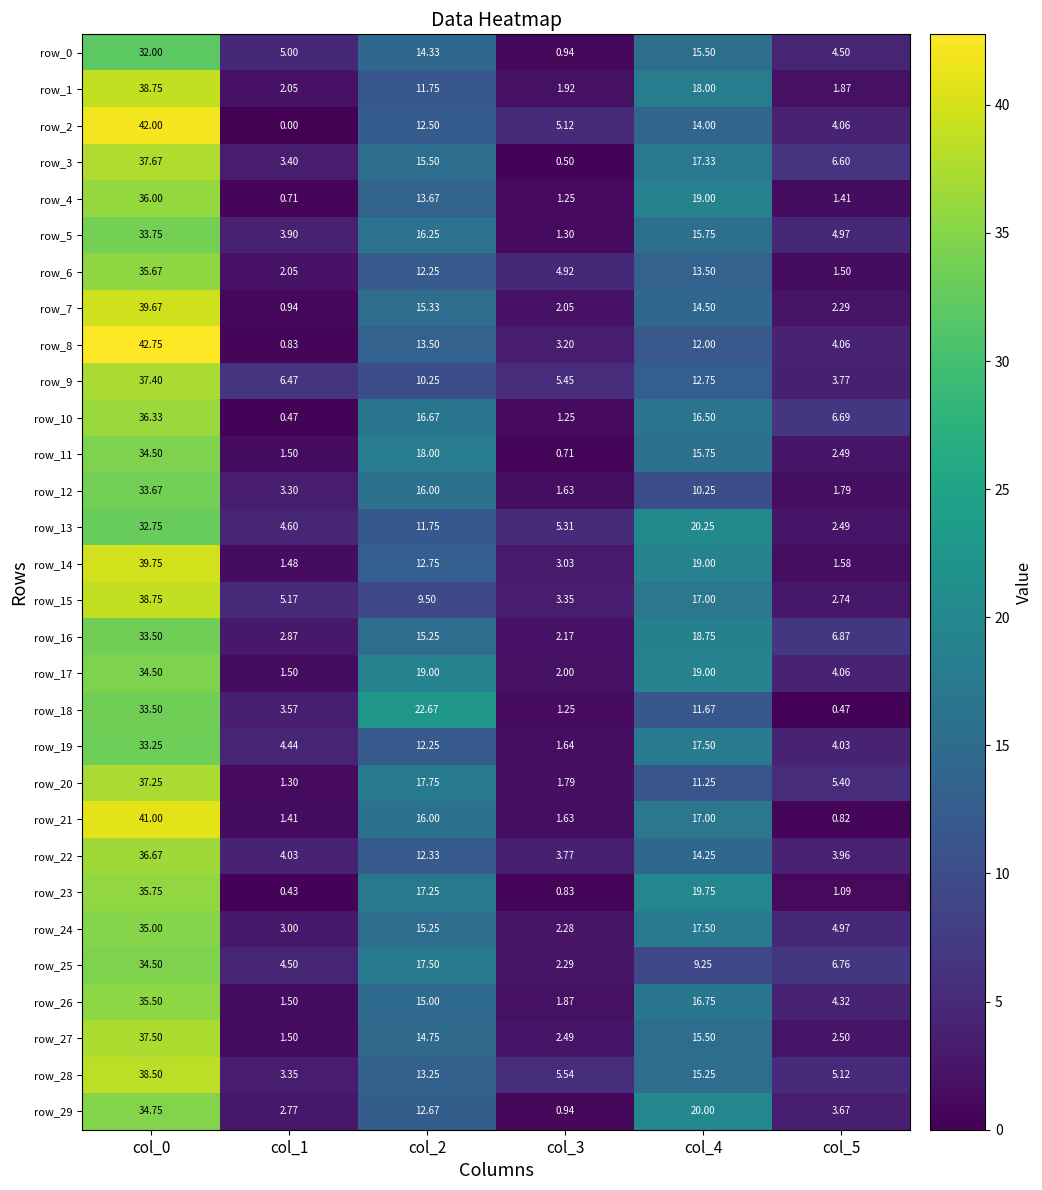

What is the total value across all series at col_4?

474.5